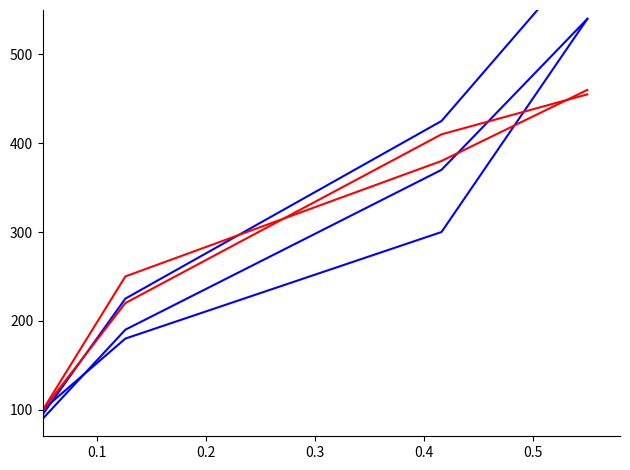

Which series changed the most between 0.2 and 0.3?

blue_series_3